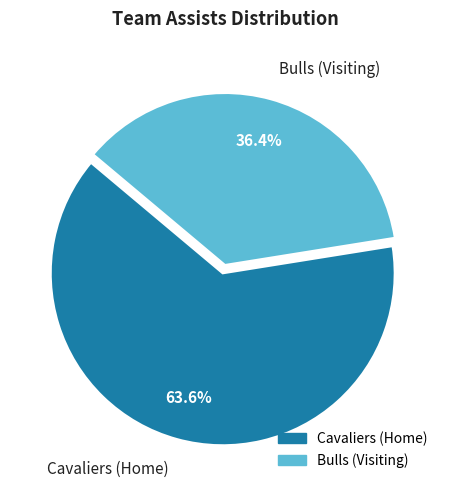

Is it true that Cavaliers (Home) is 64% of the pie?

True